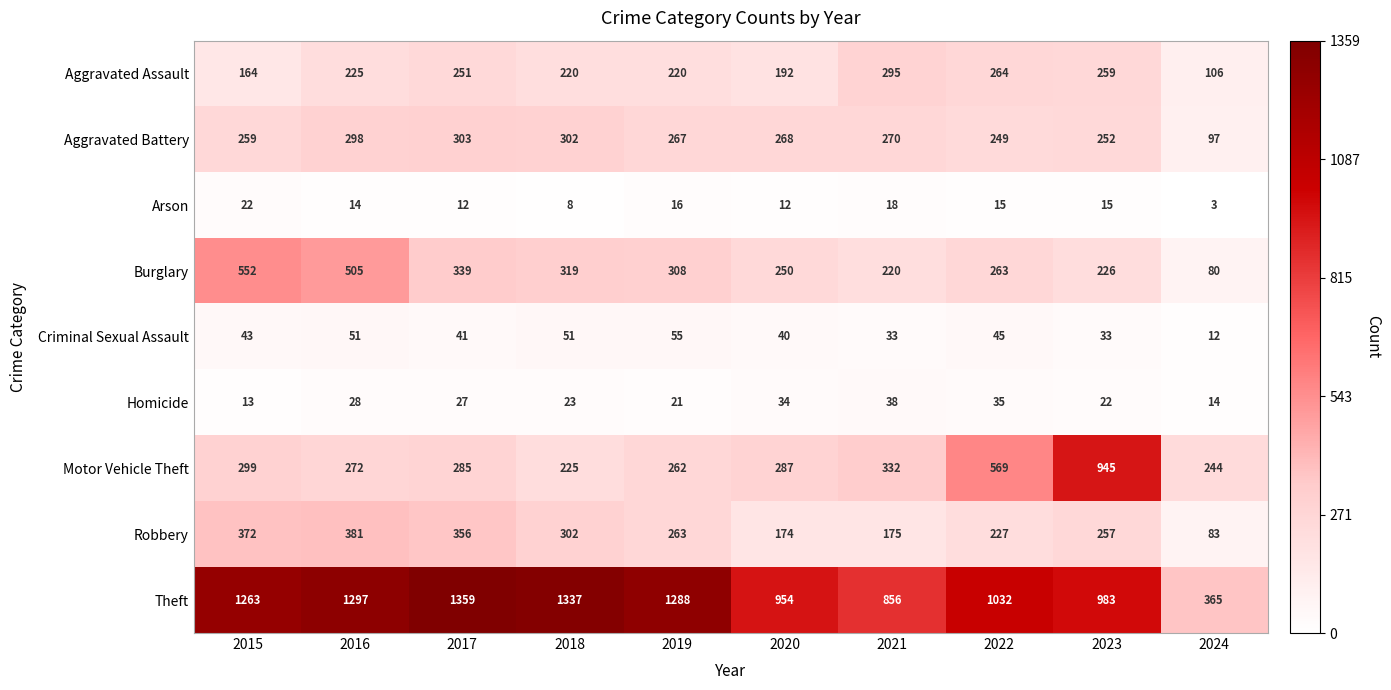

What is the difference between the highest and lowest values at 2023?

968